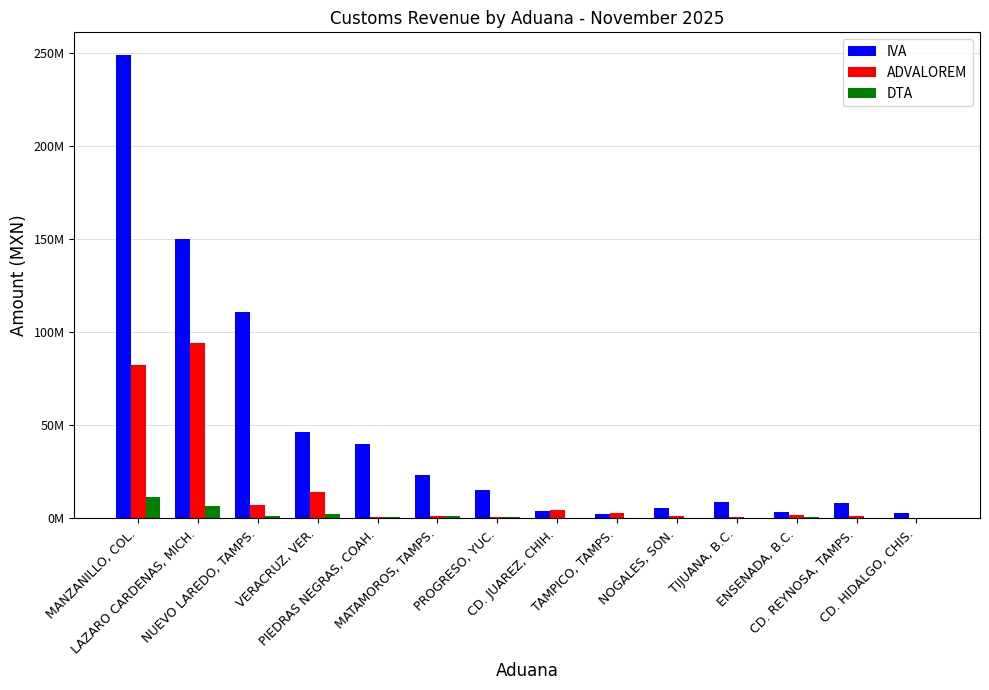

What is the total value across all series at CD. REYNOSA, TAMPS.?

9058202